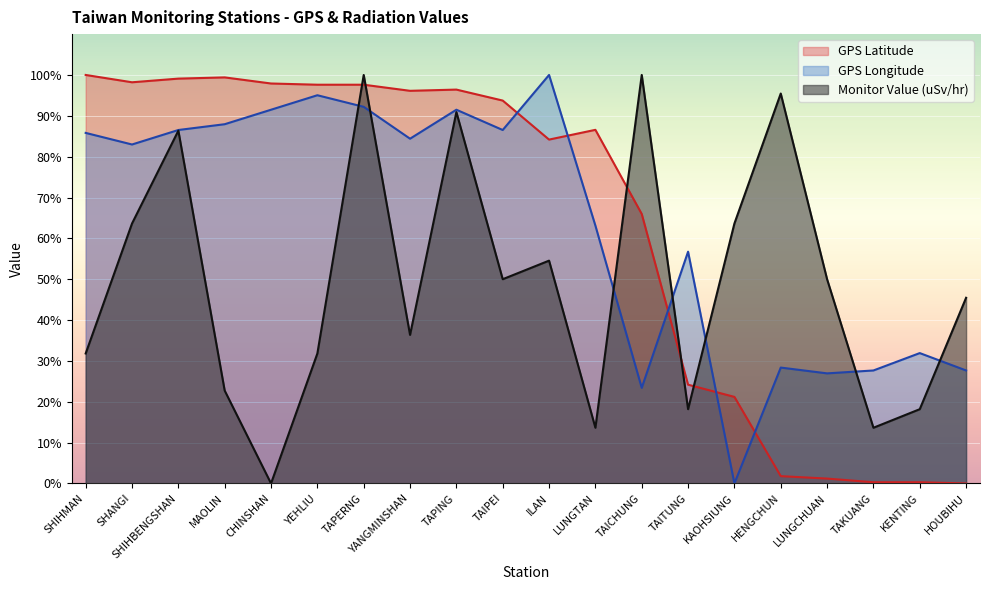

What is the greatest value displayed?

100.0